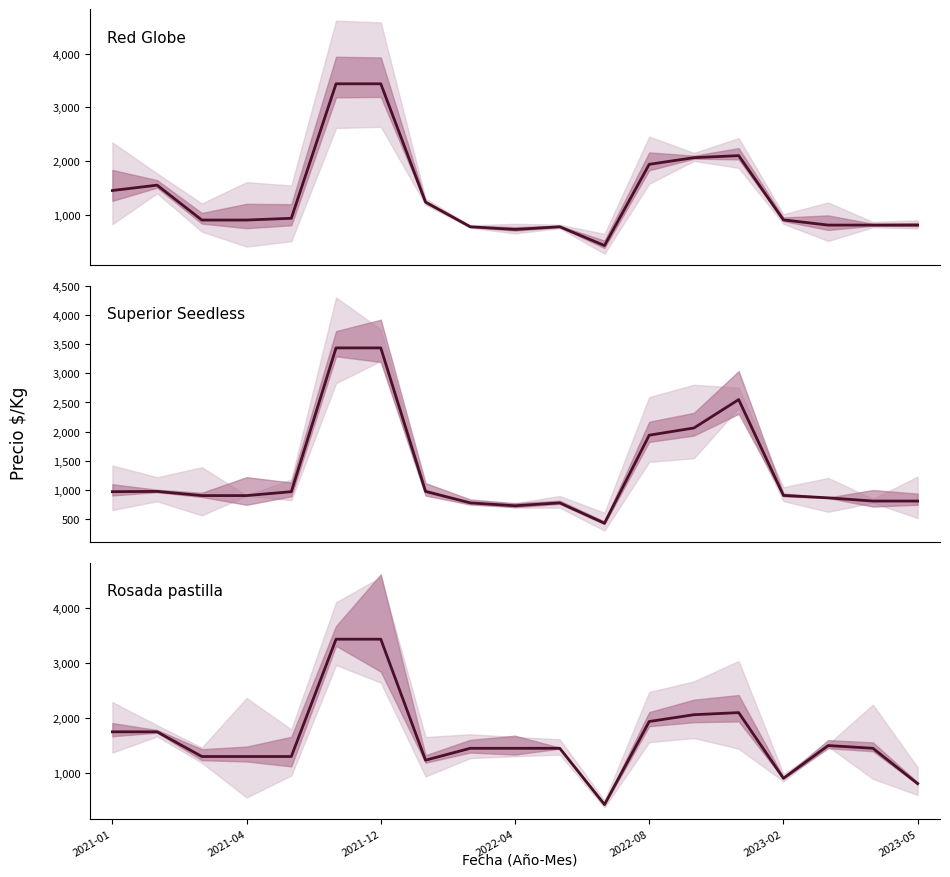

What is the lowest value of the Red Globe series?

425